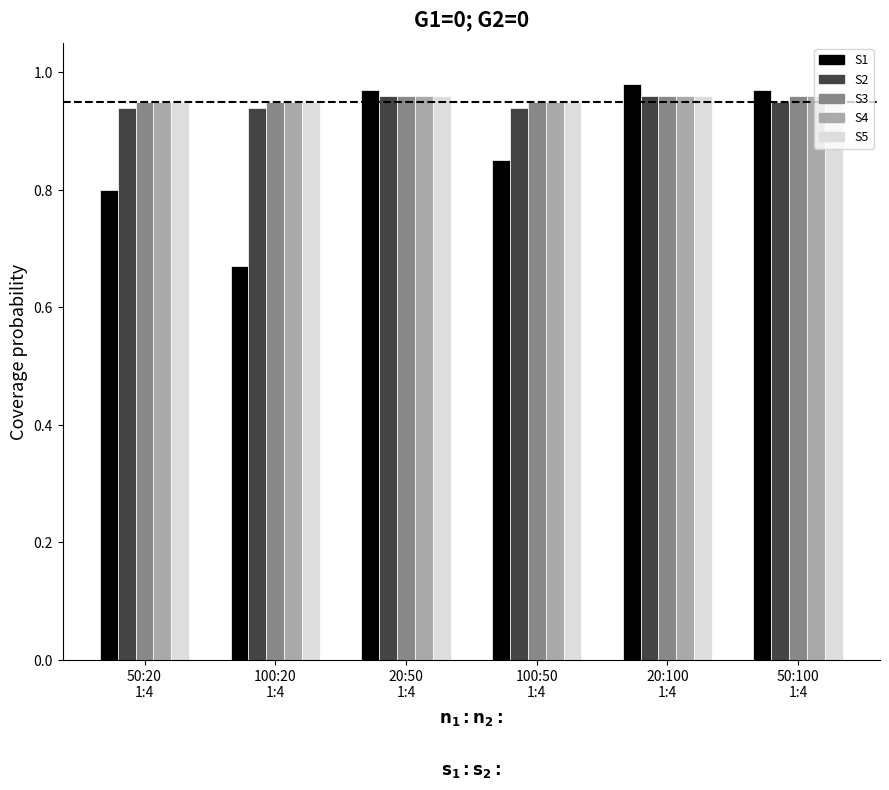

Is the value of S3 at 20:50
1:4 greater than the value of S1 at 50:100
1:4?

No